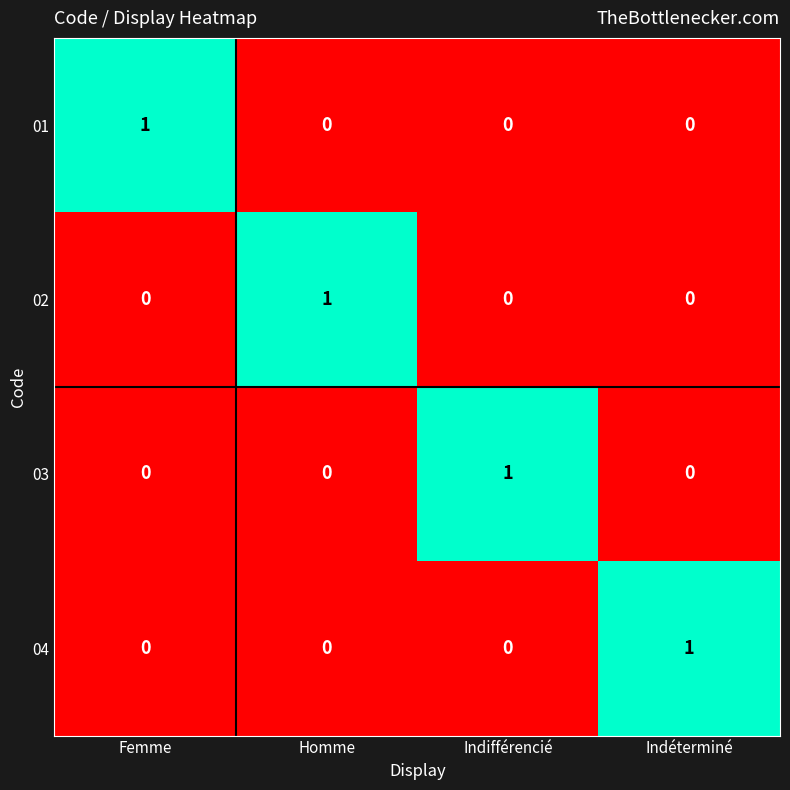

Count the 02 values in the range 0 to 1.

4